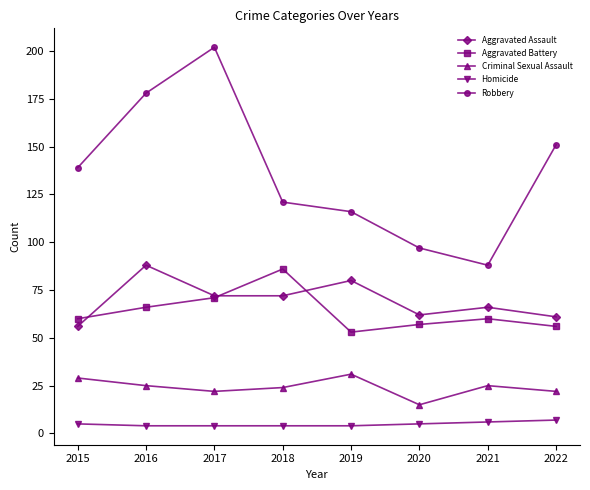

Is it true that Aggravated Assault equals 56 at 2015?

True